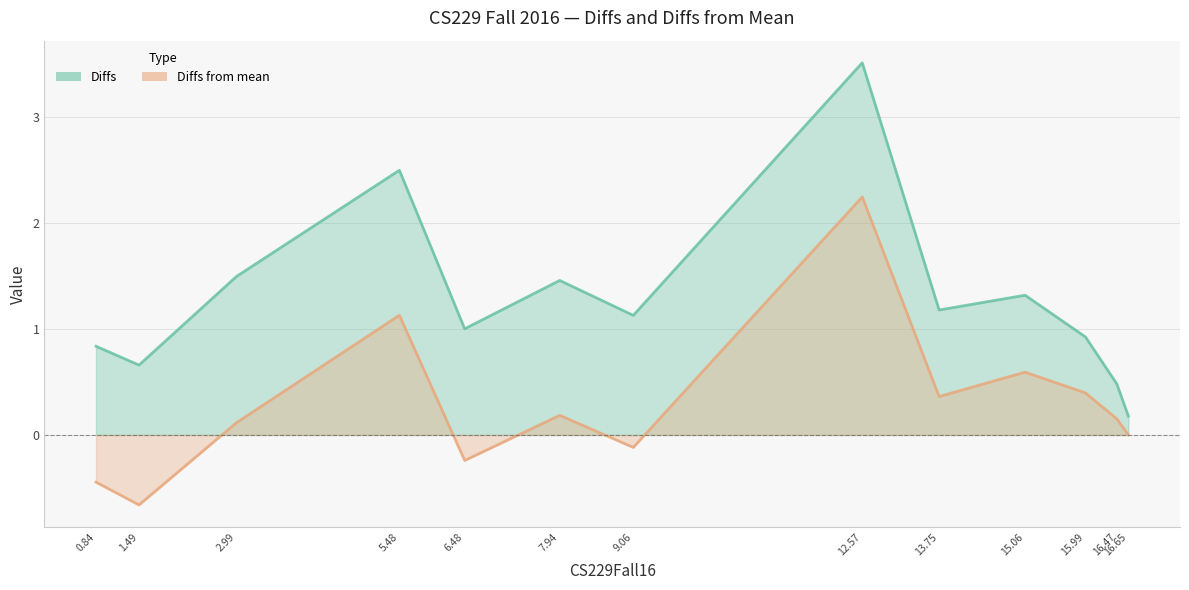

How many values in the Diffs from mean series are below 0?

4